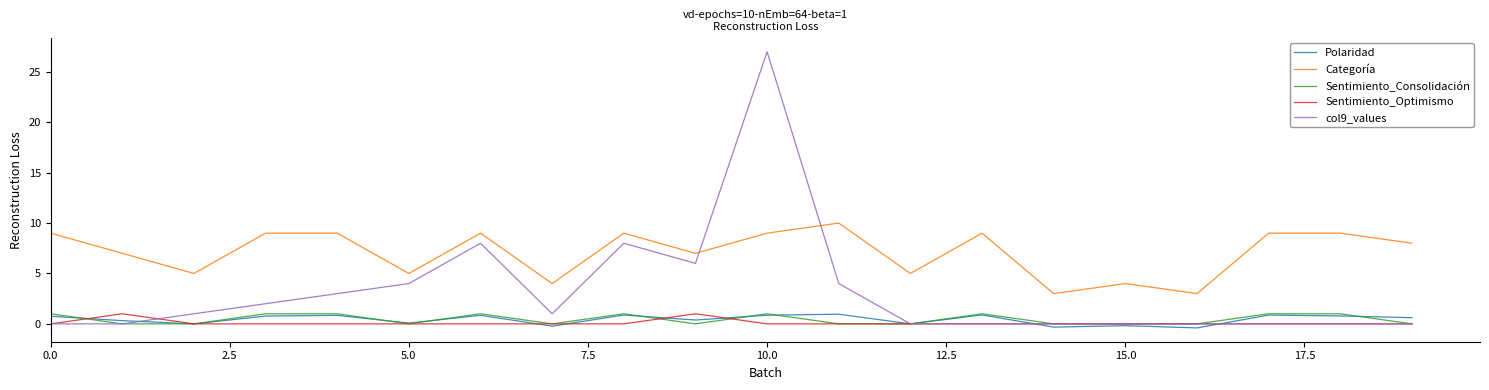

Which series has the widest spread of values?

col9_values